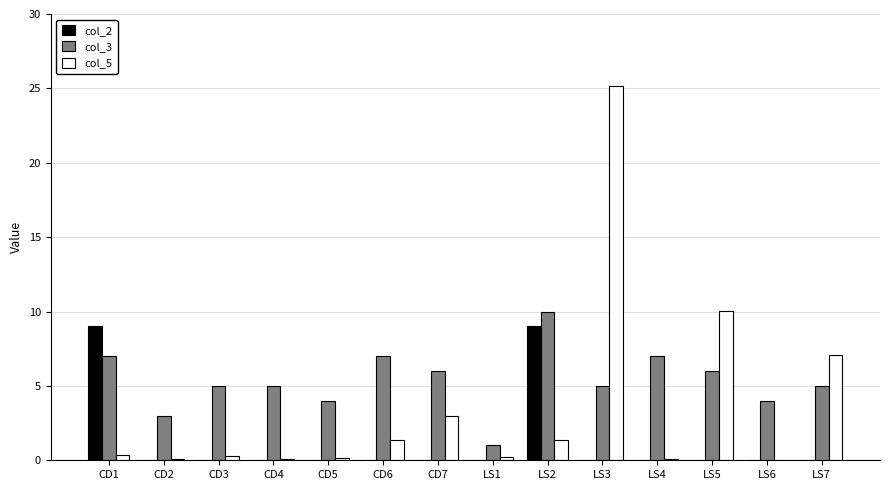

Which series has the largest total across all categories?

col_3